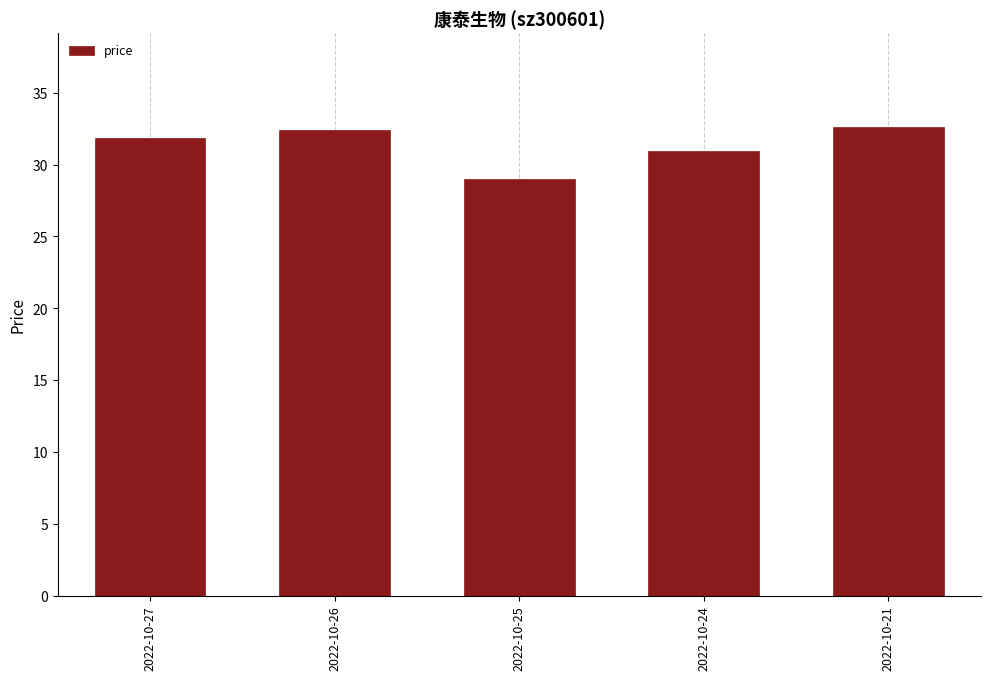

Reading left to right, list all the values displayed in this chart.

2022-10-27=31.9	2022-10-26=32.4	2022-10-25=29.0	2022-10-24=30.9	2022-10-21=32.6